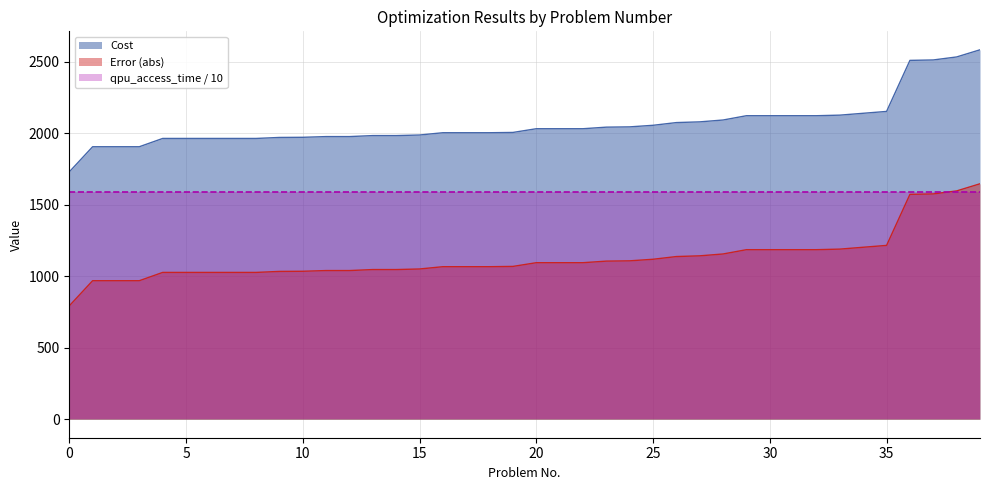

What is the value of the Error point at the 40th from the left?

1647